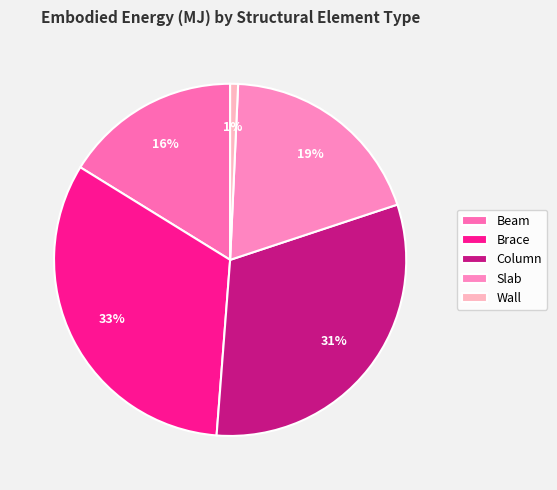

What is the ratio of the value at Slab to the value at Column?

0.6